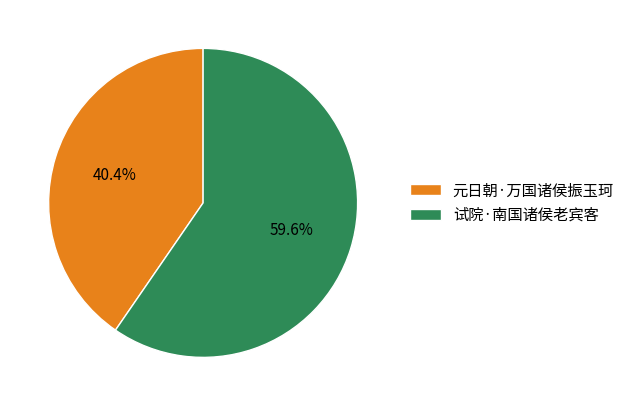

The 试院·南国诸侯老宾客 slice represents 47% of the pie. True or false?

False